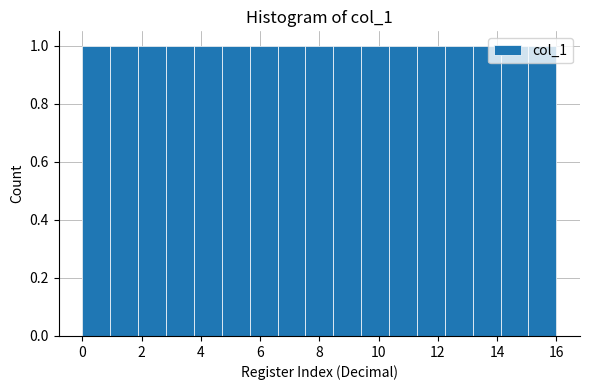

What is the height of the bar covering 7.6 to 8.4 on the x-axis? Neither the bar edges nor the heights are printed on the chart, so give them approximately, as read against the axes.

1